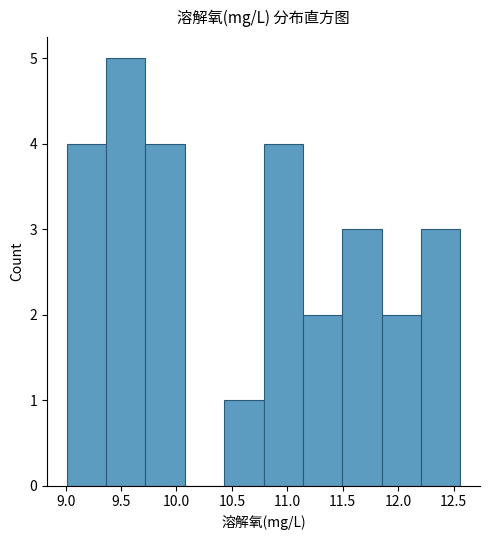

What is the height of the bar covering 12.205 to 12.560 on the x-axis? Neither the bar edges nor the heights are printed on the chart, so give them approximately, as read against the axes.

3